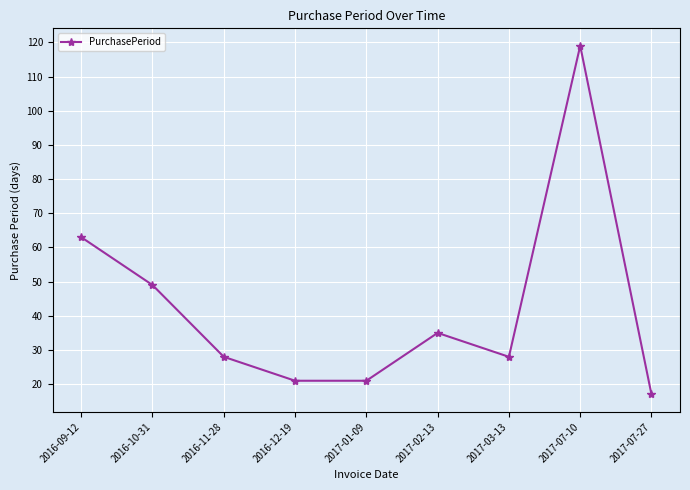

True or false: there are more than 2 points higher than both neighbors.

False